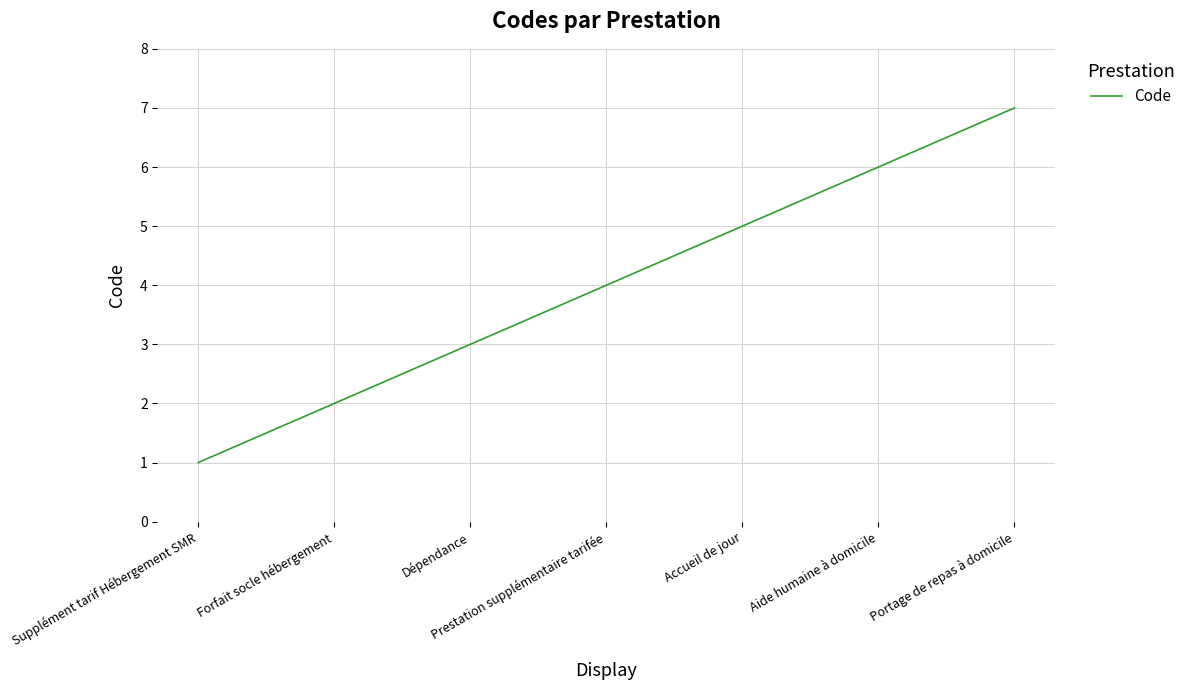

What is the sum of all values?

28